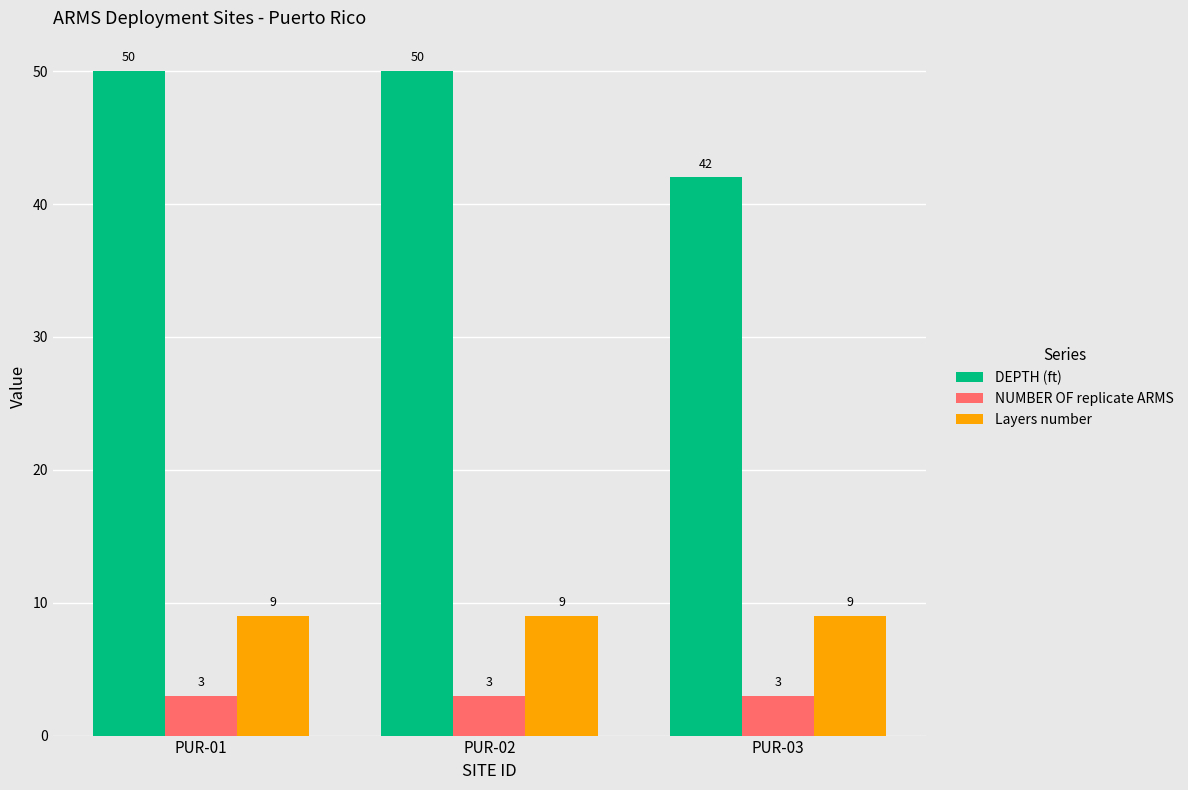

How many values in the DEPTH (ft) series are below 50?

1